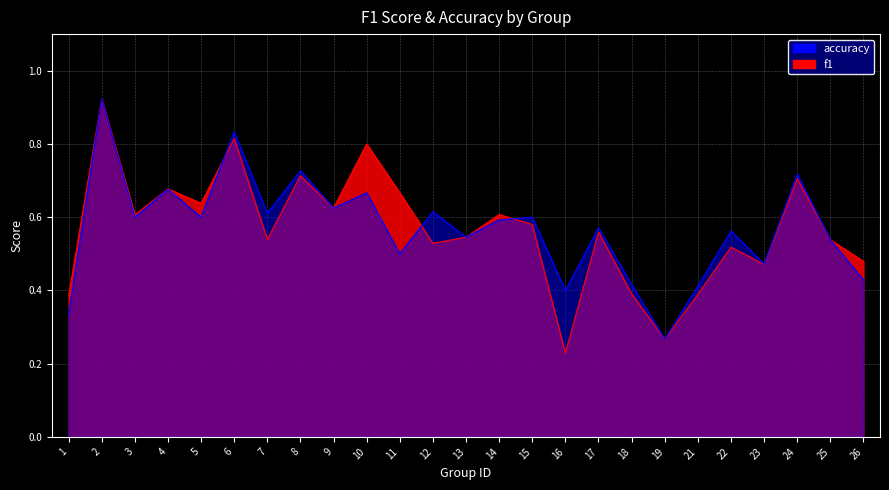

In accuracy, how many points are lower than both neighbors (excluding endpoints)?

9